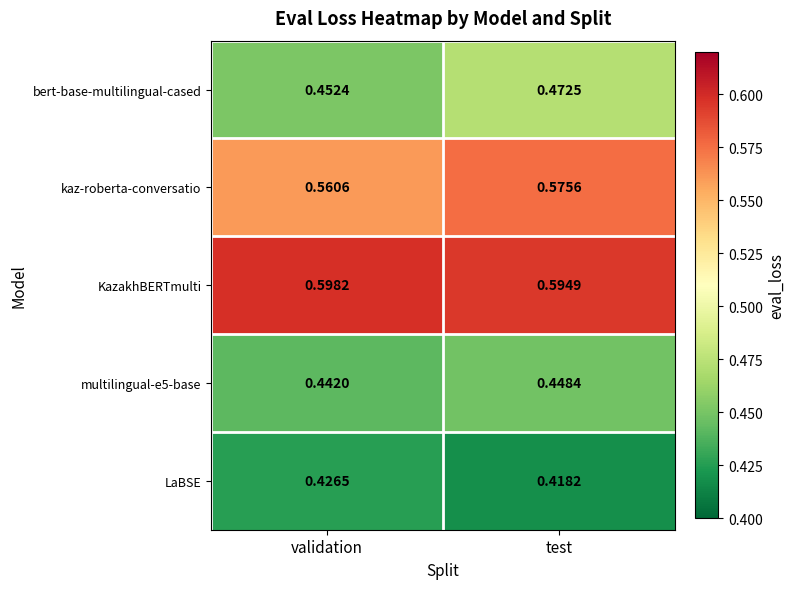

How many series are shown in this chart?

5